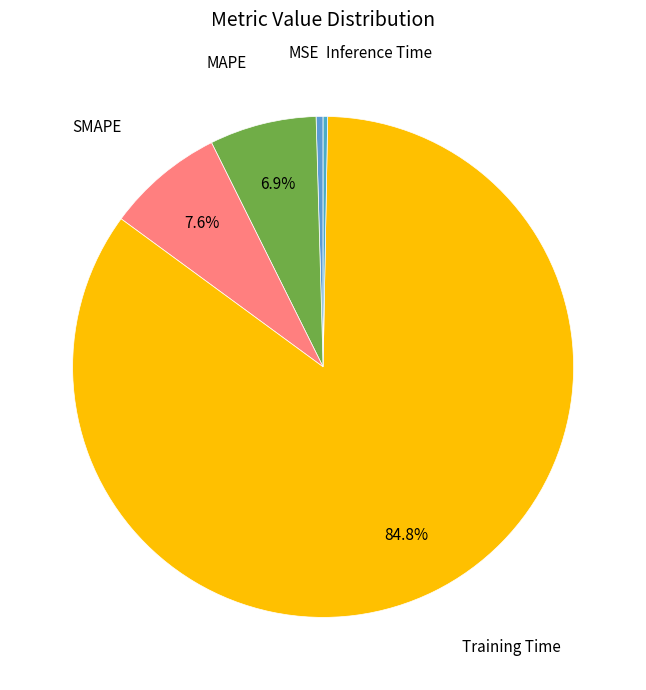

What is the majority slice?

Training Time